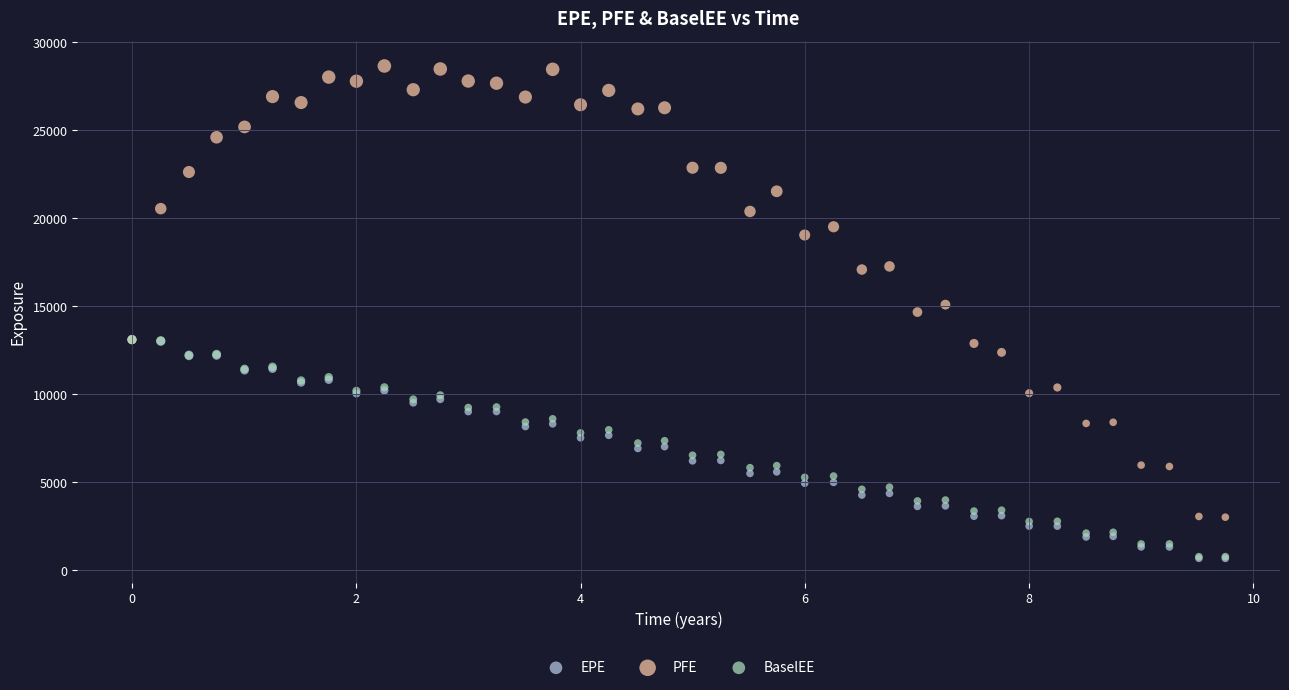

What are all the series names shown in the legend?

EPE, PFE, BaselEE